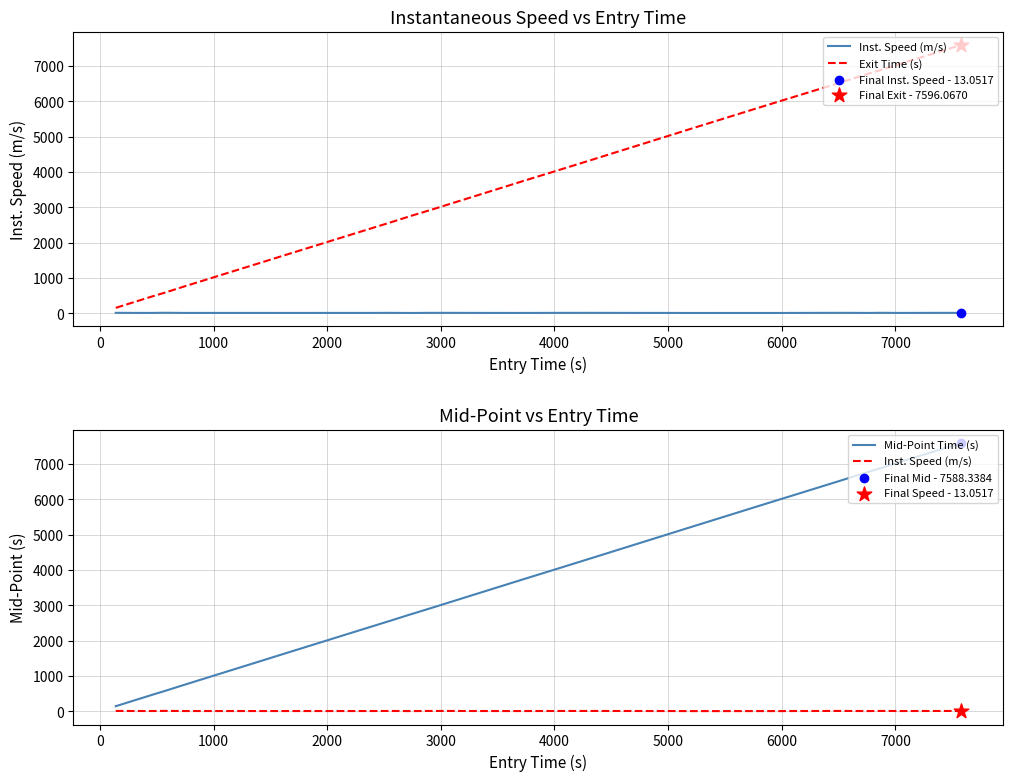

Which series reaches the minimum Y coordinate?

Inst. Speed (m/s)